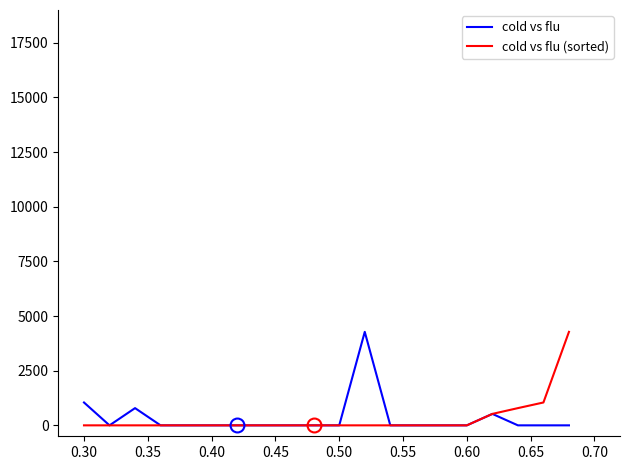

Which series has the widest spread of values?

cold vs flu